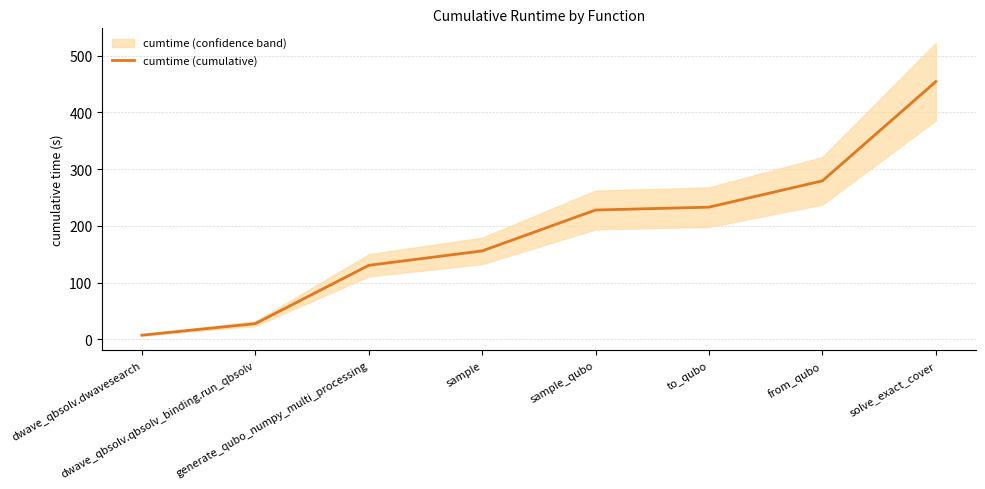

True or false: there are more than 1 points higher than both neighbors.

False